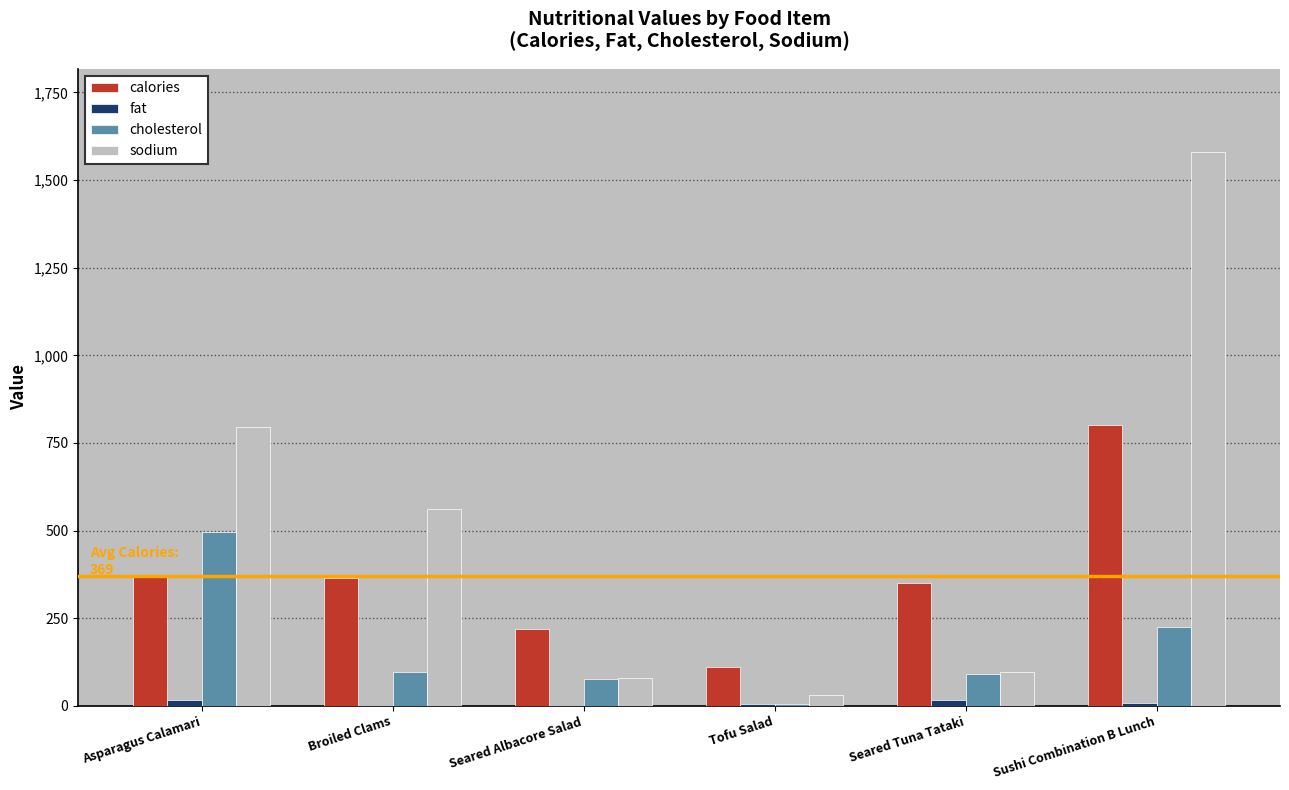

What is the total value across all series at Broiled Clams?

1023